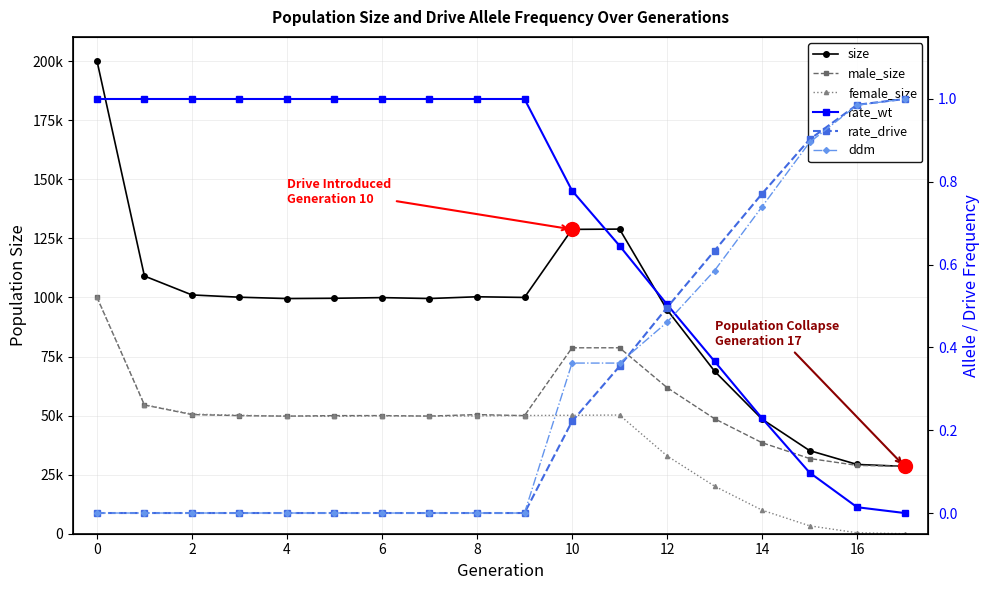

Which series has the widest spread of values?

size